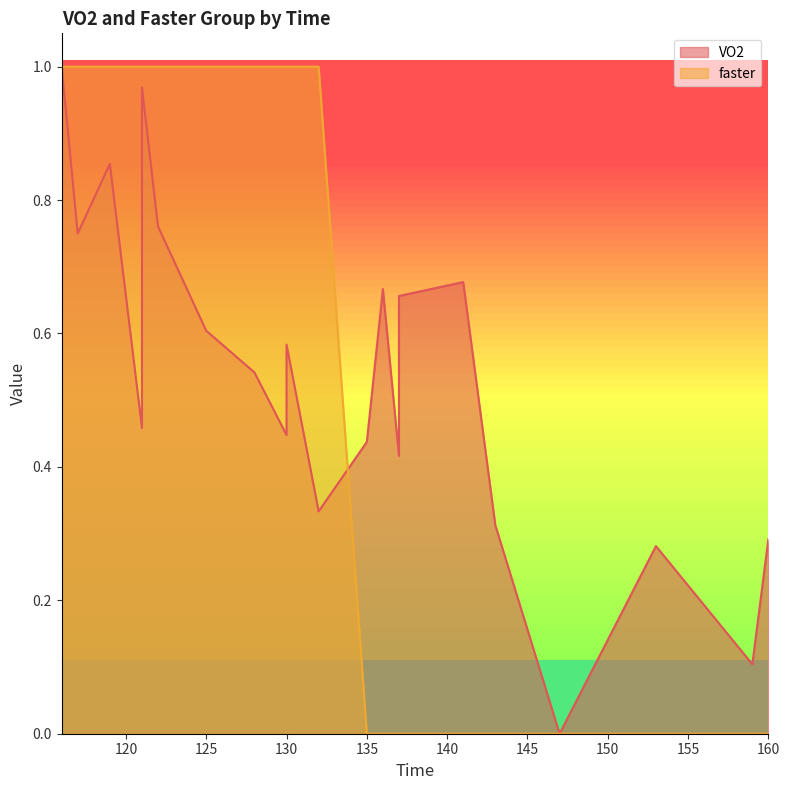

What is the value of the VO2 point at the 3rd from the left?

0.9